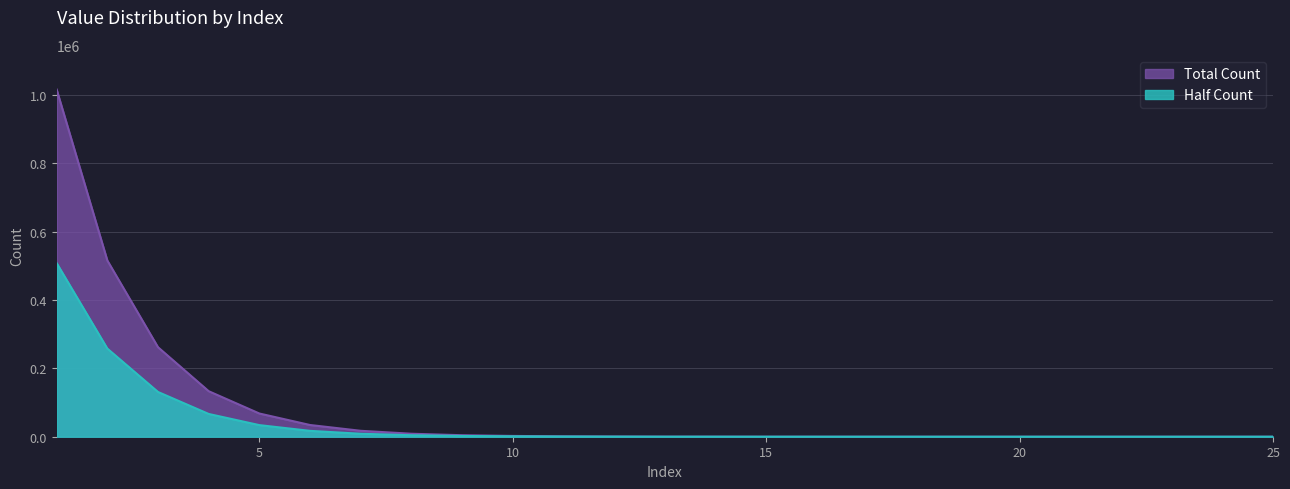

Reading left to right, what are all the values shown in this chart?

1=1016046	2=515762	3=261891	4=133225	5=67923	6=34294	7=17327	8=8745	9=4417	10=2321	11=1171	12=611	13=243	14=176	15=52	16=38	17=27	18=11	19=9	20=5	21=3	22=2	23=0	24=0	25=1